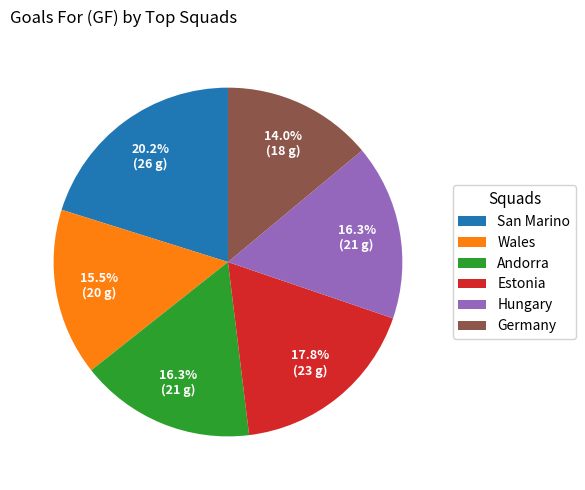

How many slices are in this pie chart?

6